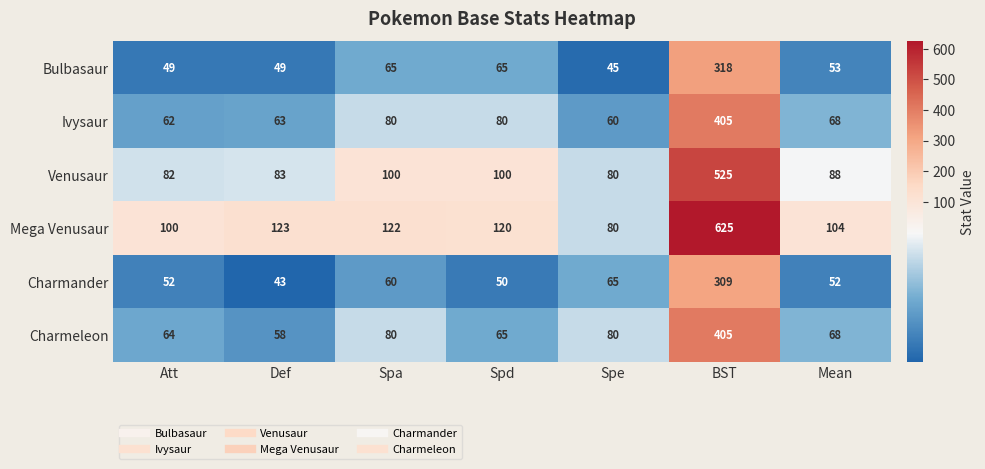

At which category is the sum across all series the highest?

BST